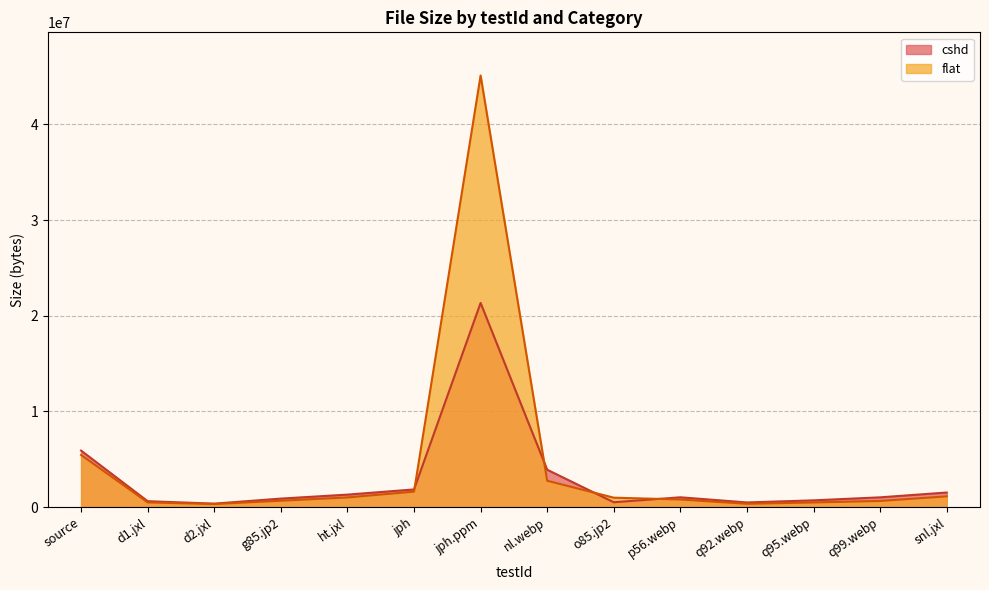

Where is the first local maximum?

jph.ppm